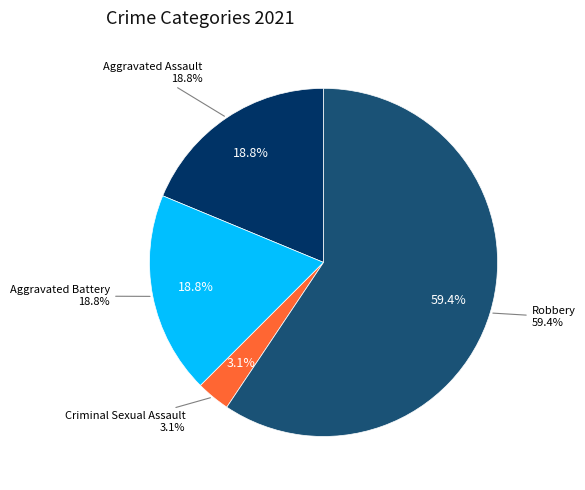

What portion of the pie excludes Robbery?

40.6%